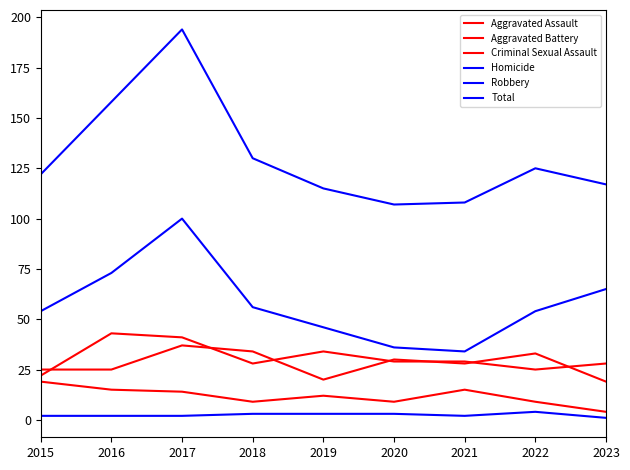

Which series changed the most between 2016 and 2022?

Total